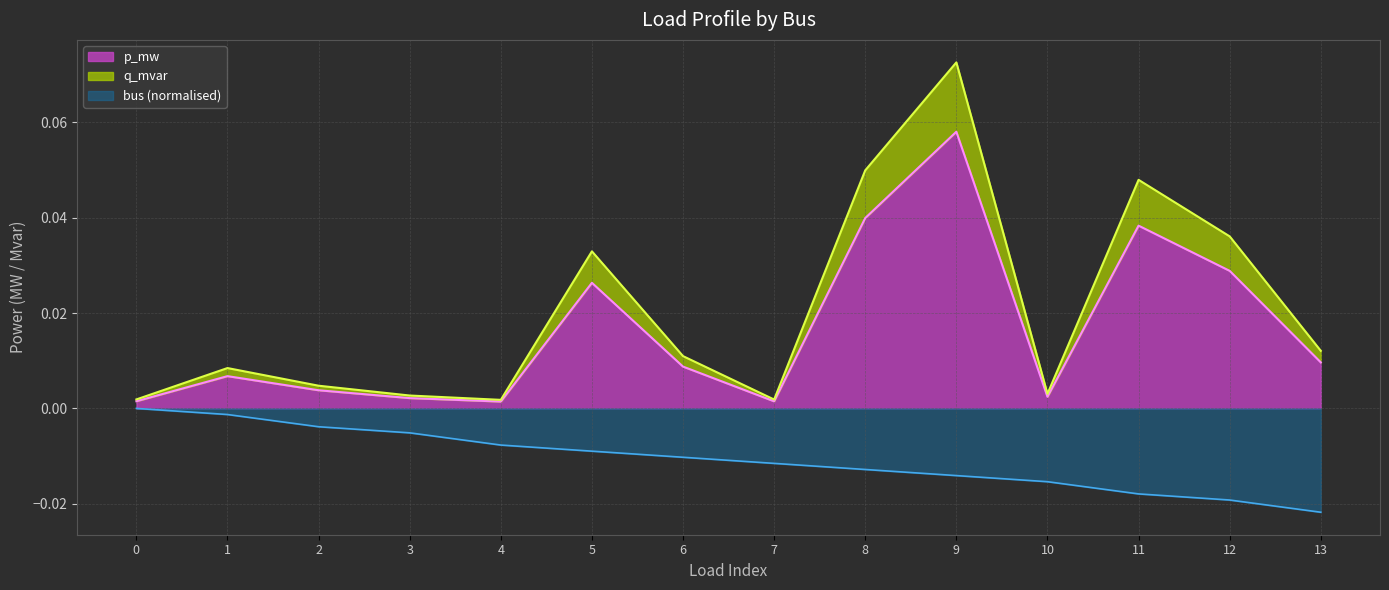

Which has a higher value, 1 or 6?

6